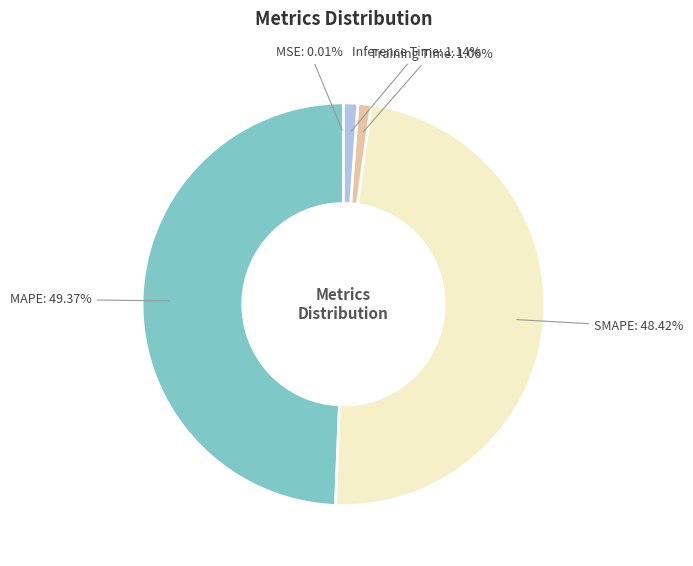

Is there any slice that represents more than half of the pie?

No